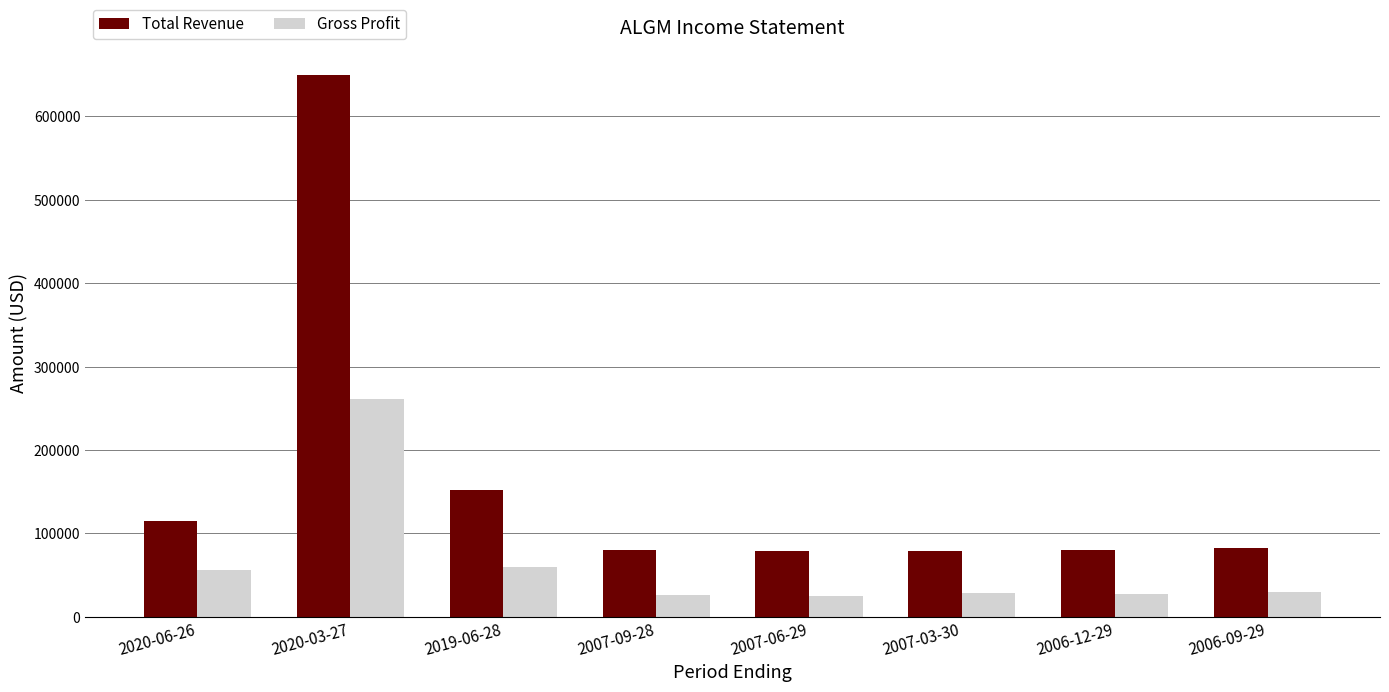

What is the greatest value displayed?

650100